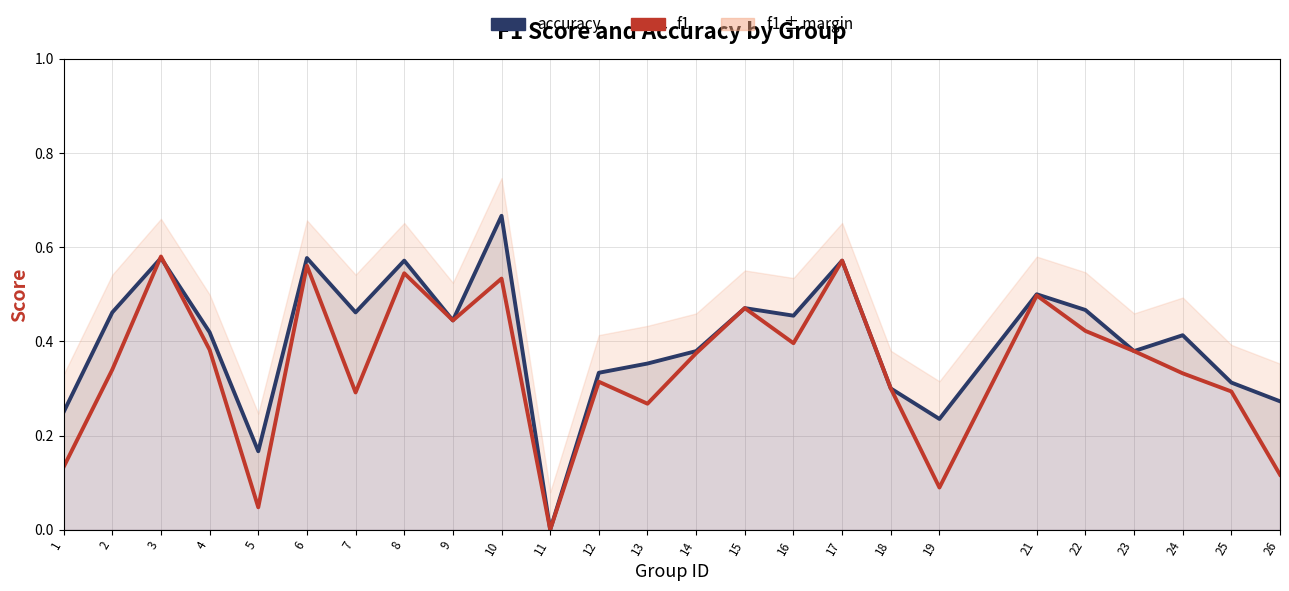

Which category has the lowest value in the f1 series?

11